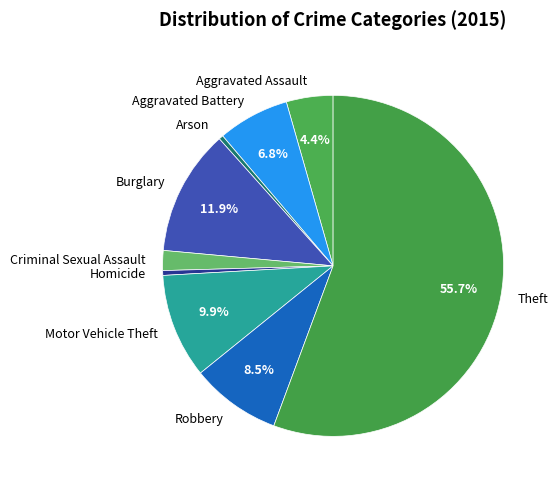

What is the ratio of the value at Burglary to the value at Homicide?

26.3